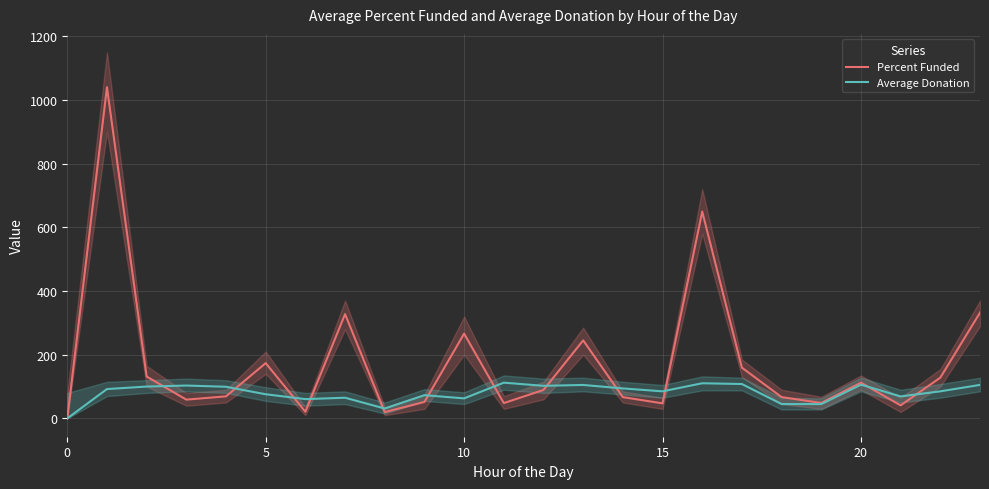

List the series in order of their overall mean, highest first.

Percent Funded, Average Donation